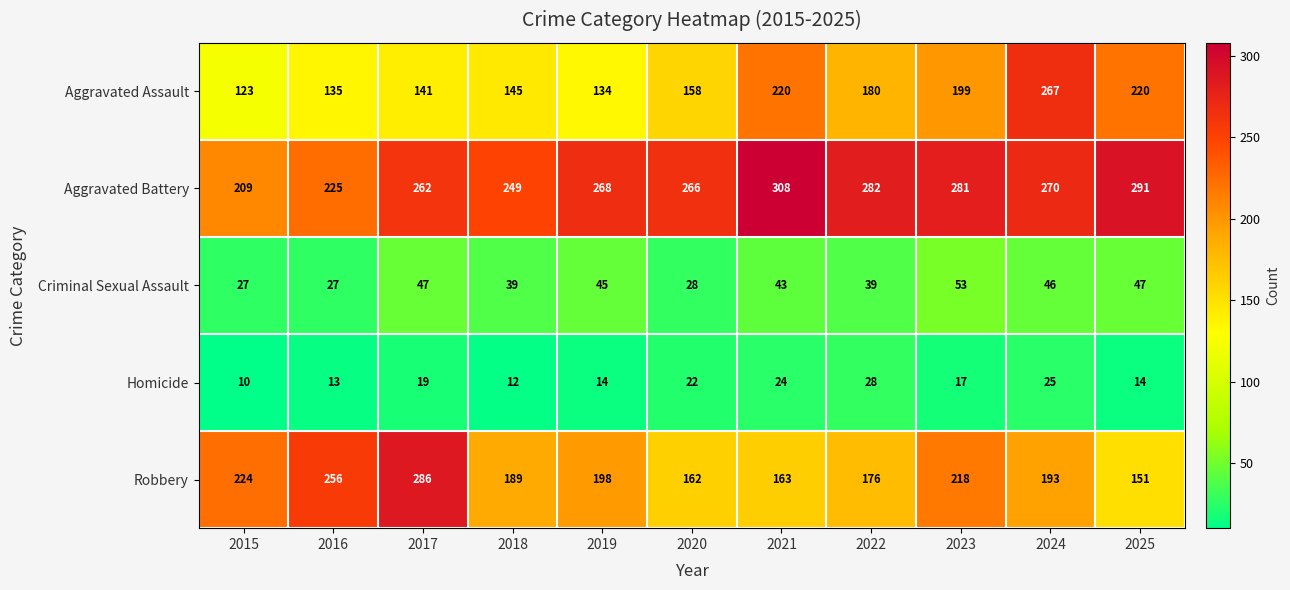

At which category is the sum across all series the highest?

2024